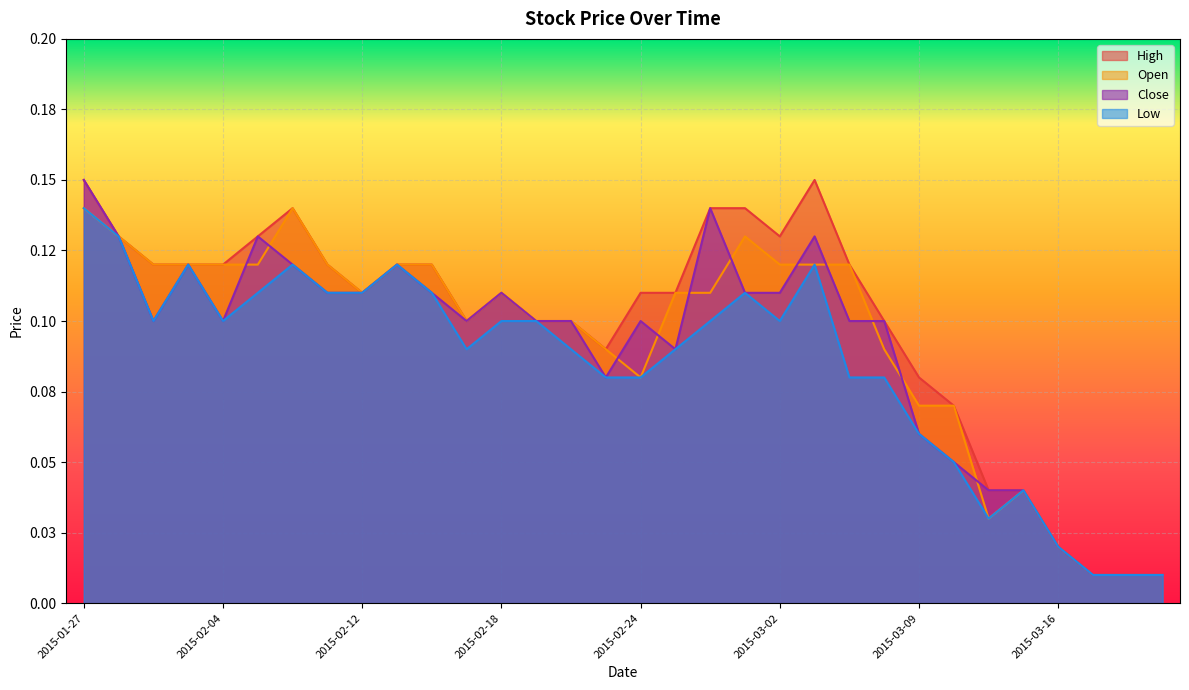

Reading left to right, extract all data points from this chart.

High: 0.1	0.1	0.1	0.1	0.1	0.1	0.1	0.1	0.1	0.1	0.1	0.1	0.1	0.1	0.1	0.1	0.1	0.1	0.1	0.1	0.1	0.1	0.1	0.1	0.1	0.1	0.0	0.0	0.0	0.0	0.0	0.0
Open: 0.1	0.1	0.1	0.1	0.1	0.1	0.1	0.1	0.1	0.1	0.1	0.1	0.1	0.1	0.1	0.1	0.1	0.1	0.1	0.1	0.1	0.1	0.1	0.1	0.1	0.1	0.0	0.0	0.0	0.0	0.0	0.0
Close: 0.1	0.1	0.1	0.1	0.1	0.1	0.1	0.1	0.1	0.1	0.1	0.1	0.1	0.1	0.1	0.1	0.1	0.1	0.1	0.1	0.1	0.1	0.1	0.1	0.1	0.1	0.0	0.0	0.0	0.0	0.0	0.0
Low: 0.1	0.1	0.1	0.1	0.1	0.1	0.1	0.1	0.1	0.1	0.1	0.1	0.1	0.1	0.1	0.1	0.1	0.1	0.1	0.1	0.1	0.1	0.1	0.1	0.1	0.1	0.0	0.0	0.0	0.0	0.0	0.0